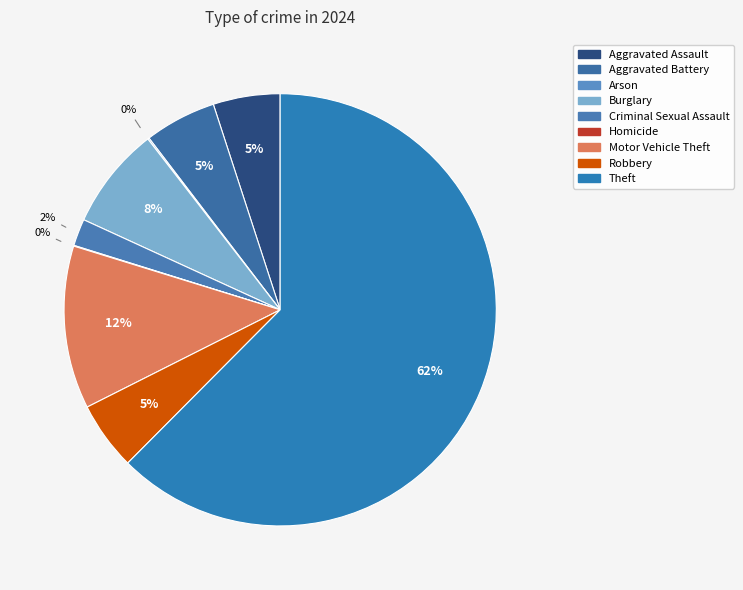

Rank the categories by value from highest to lowest.

Theft, Motor Vehicle Theft, Burglary, Aggravated Battery, Robbery, Aggravated Assault, Criminal Sexual Assault, Arson, Homicide